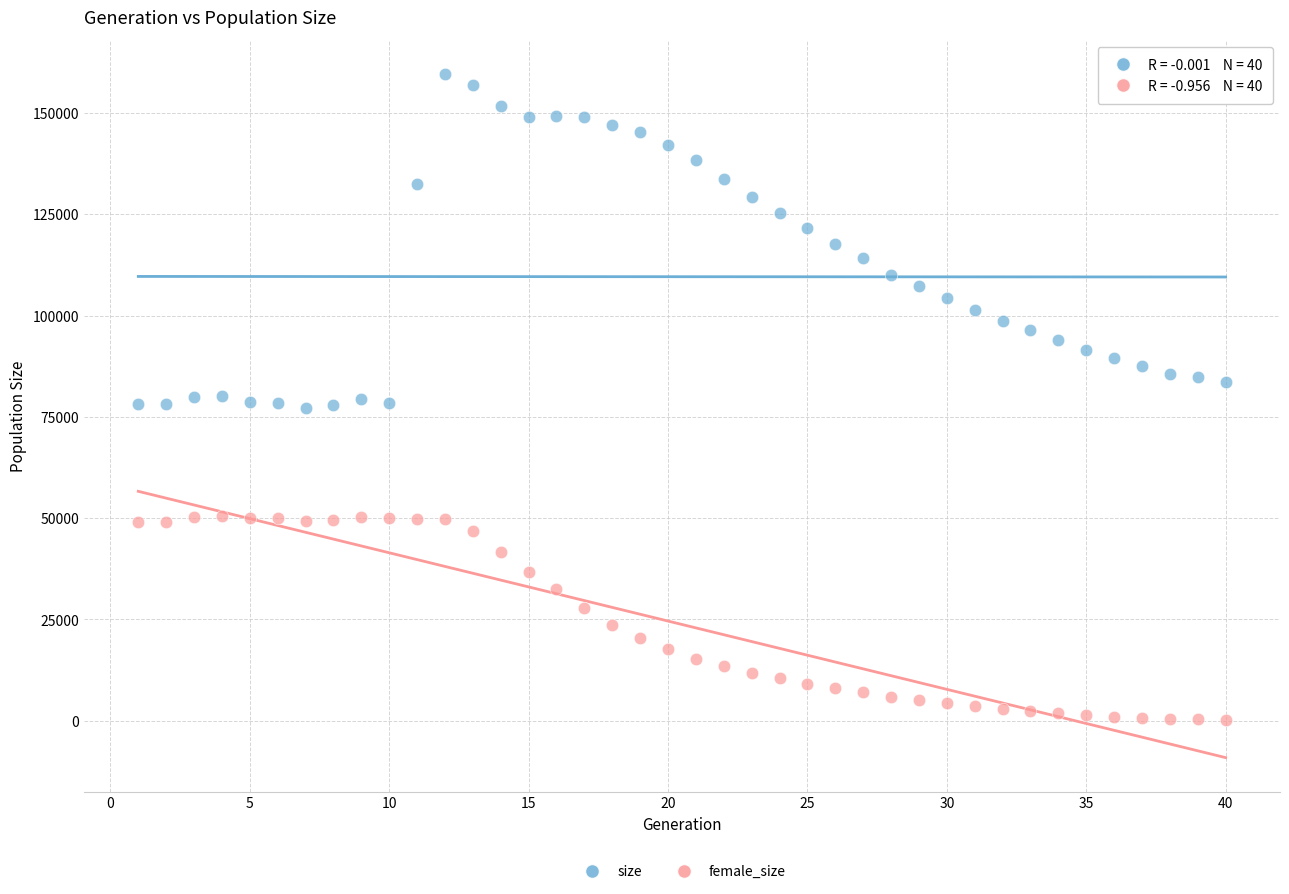

Across all data points, what is the range of Y values (max minus min)?

159350